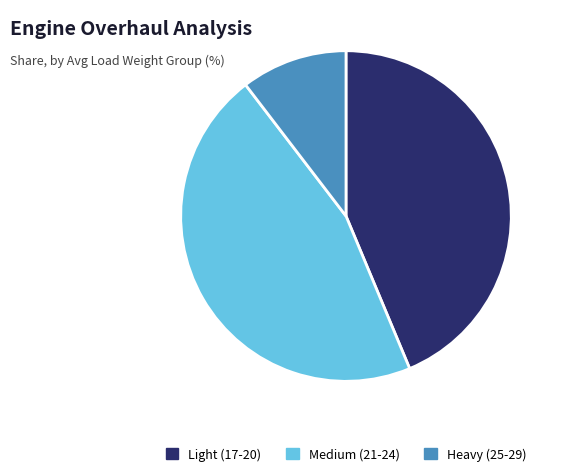

Is there any slice that represents more than half of the pie?

No